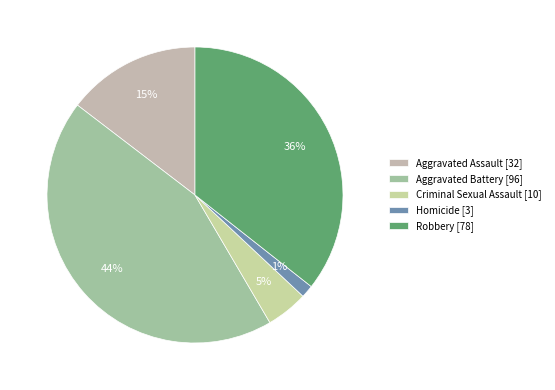

How many segments does this pie chart have?

5